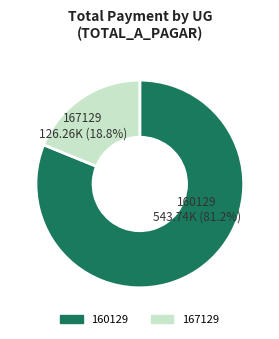

Is there a majority slice in this chart?

Yes